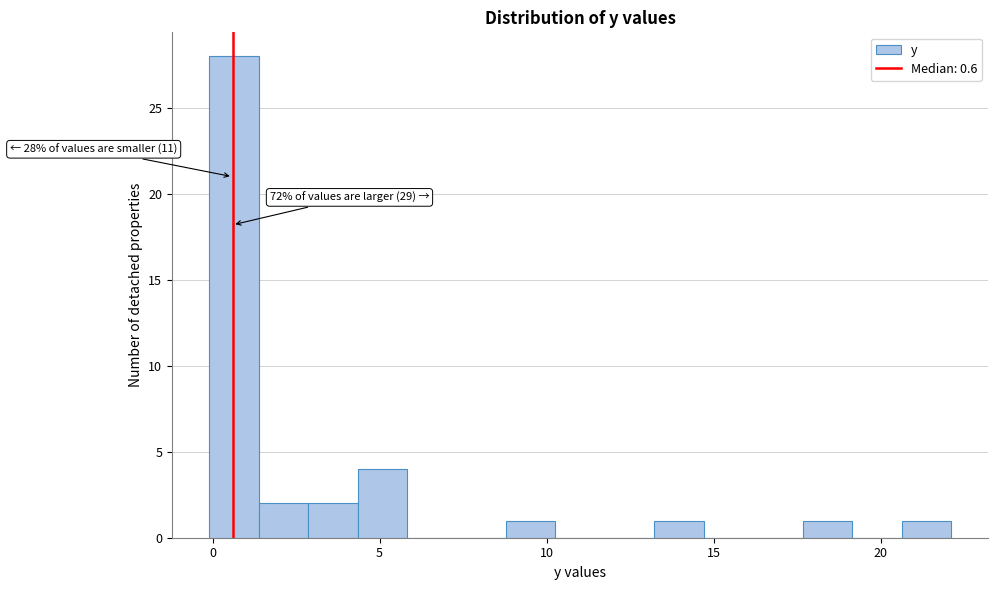

Around what value on the x-axis is the tallest bar? Give the approximate position of its centre, as read against the axis.

0.5